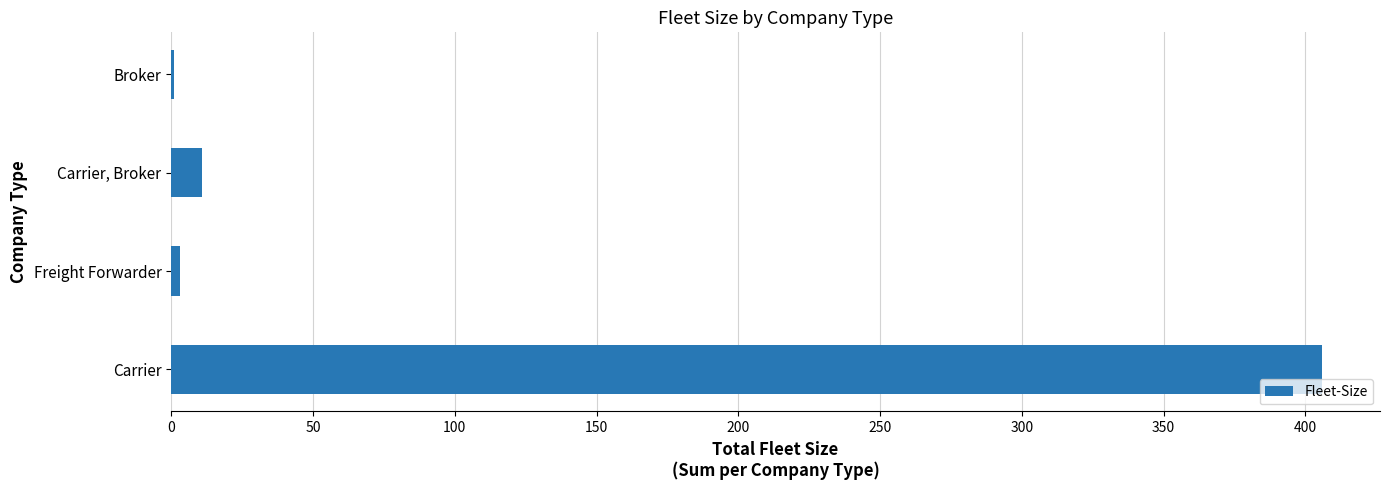

True or false: the data shows 11 at Carrier, Broker.

True